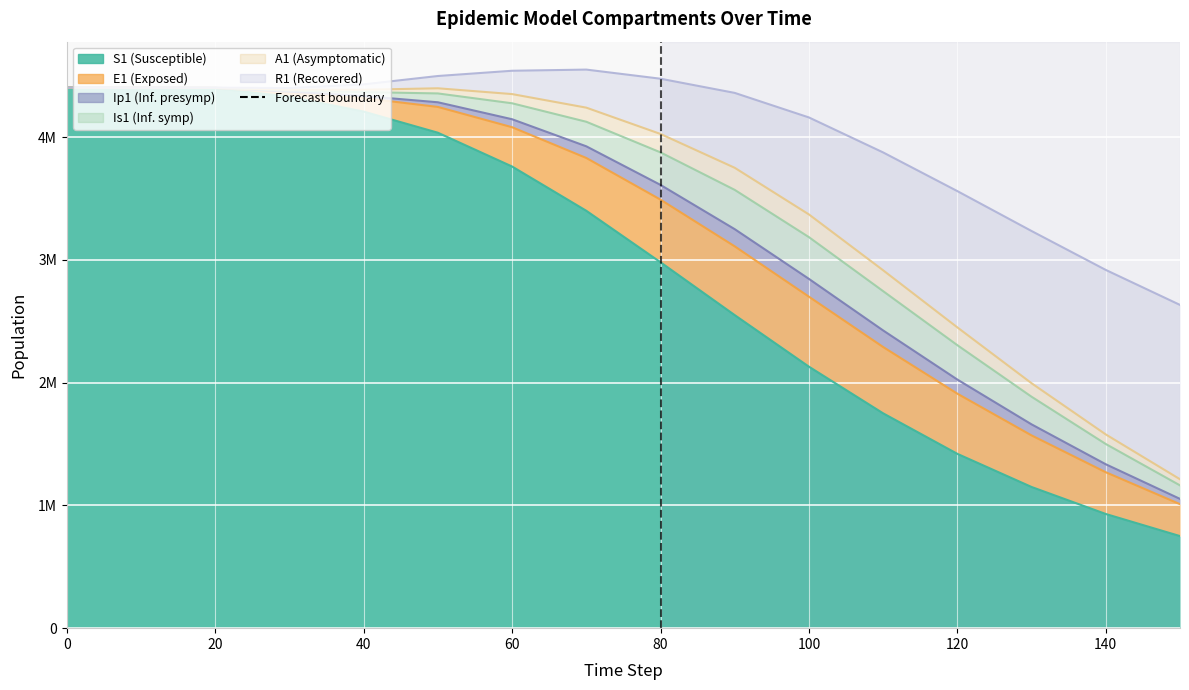

What is the maximum value for Ip1?

145000